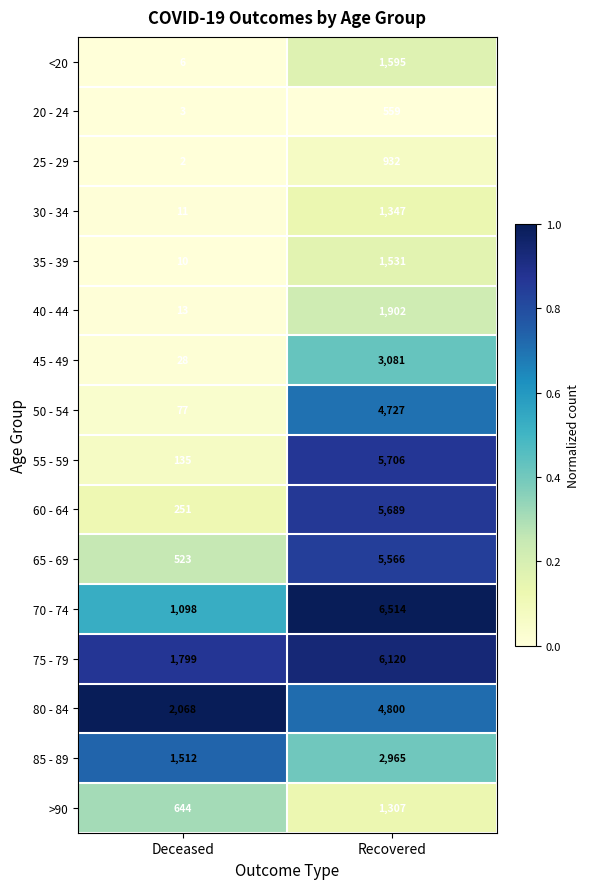

At which category is the sum across all series the highest?

Recovered